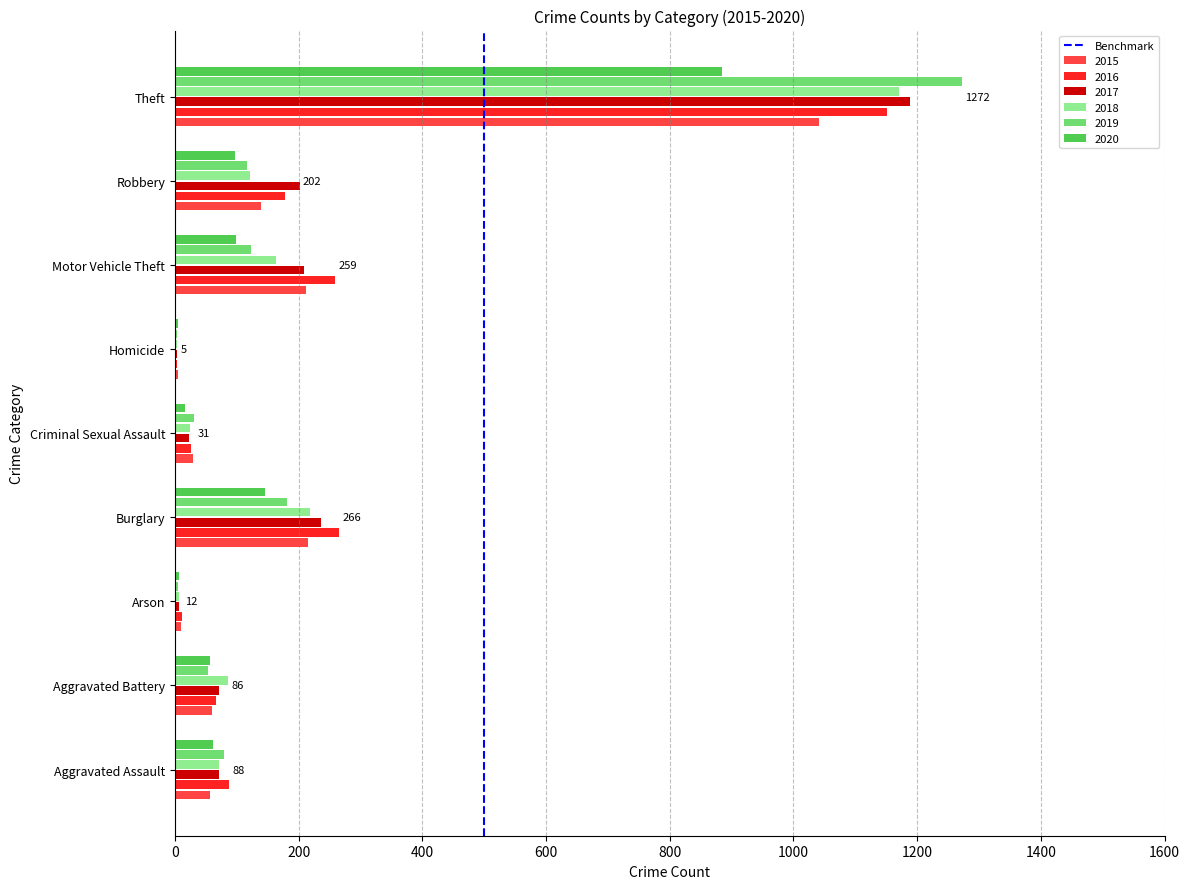

Is it true that 2017 equals 72 at Aggravated Assault?

True